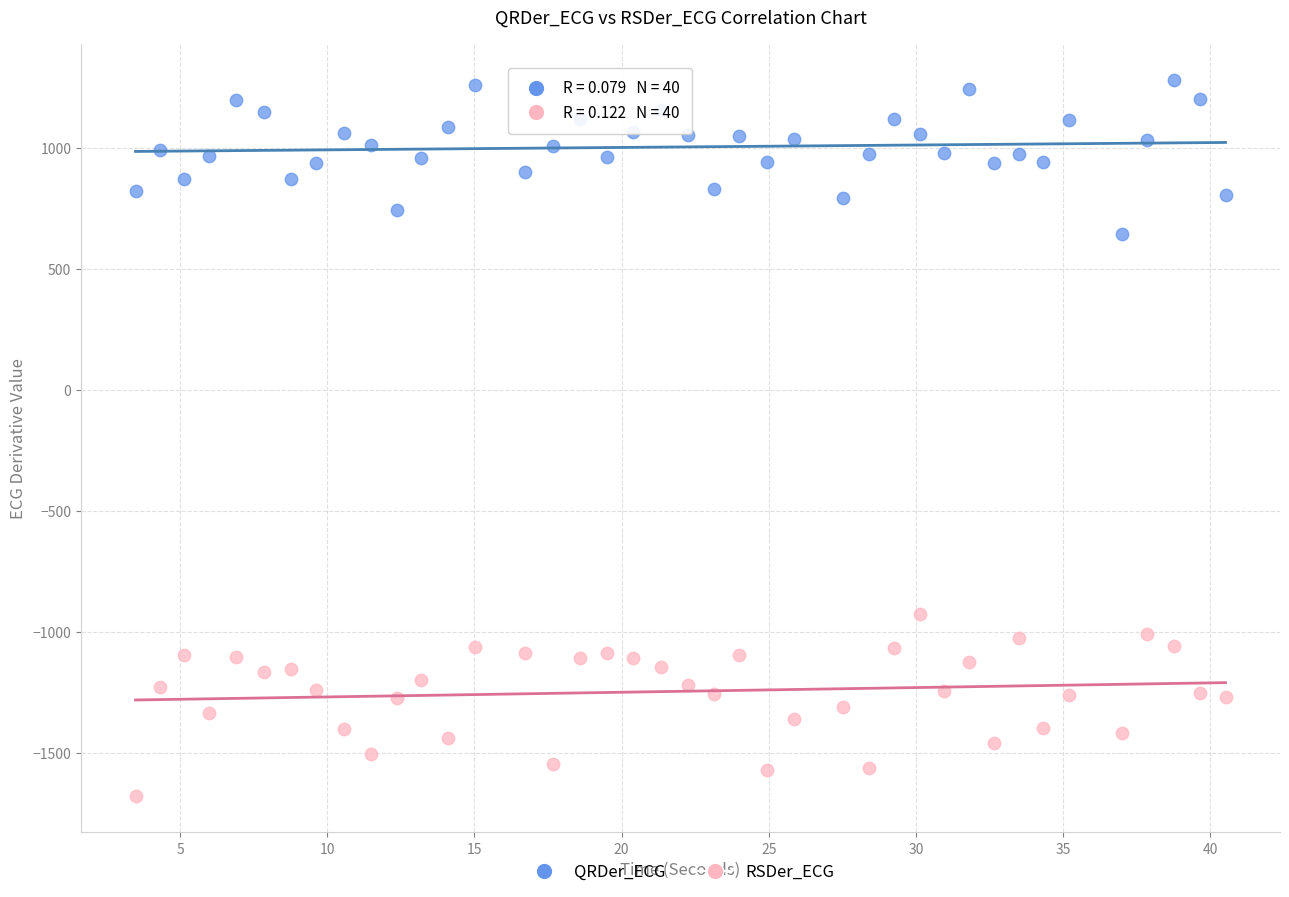

Which series has the largest Y range (max minus min)?

RSDer_ECG